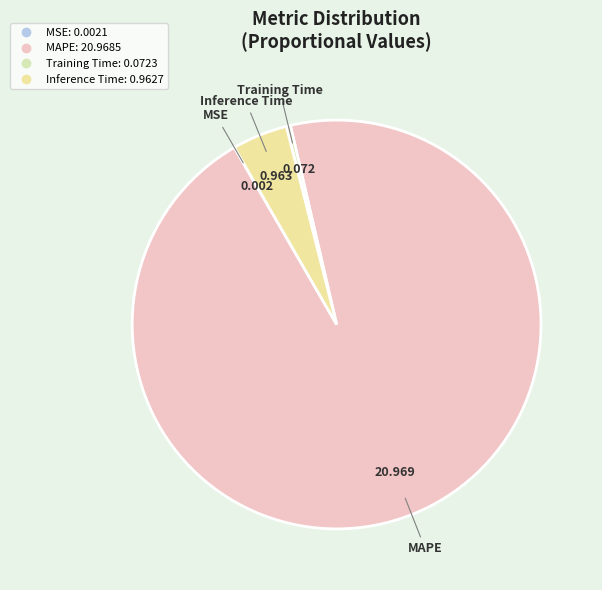

Is there a majority slice in this chart?

Yes